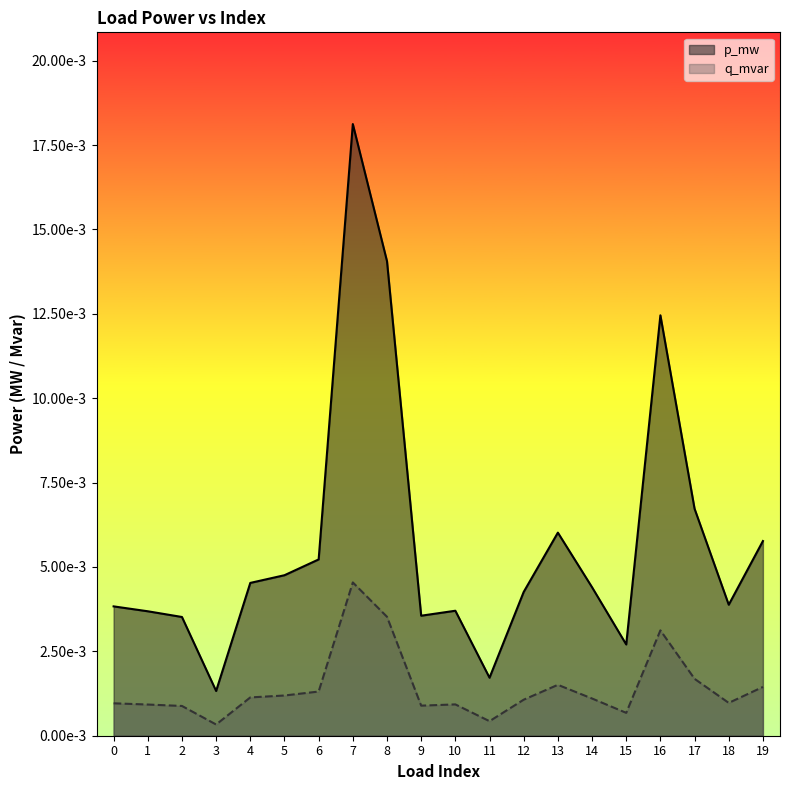

Which series has the largest total across all categories?

p_mw